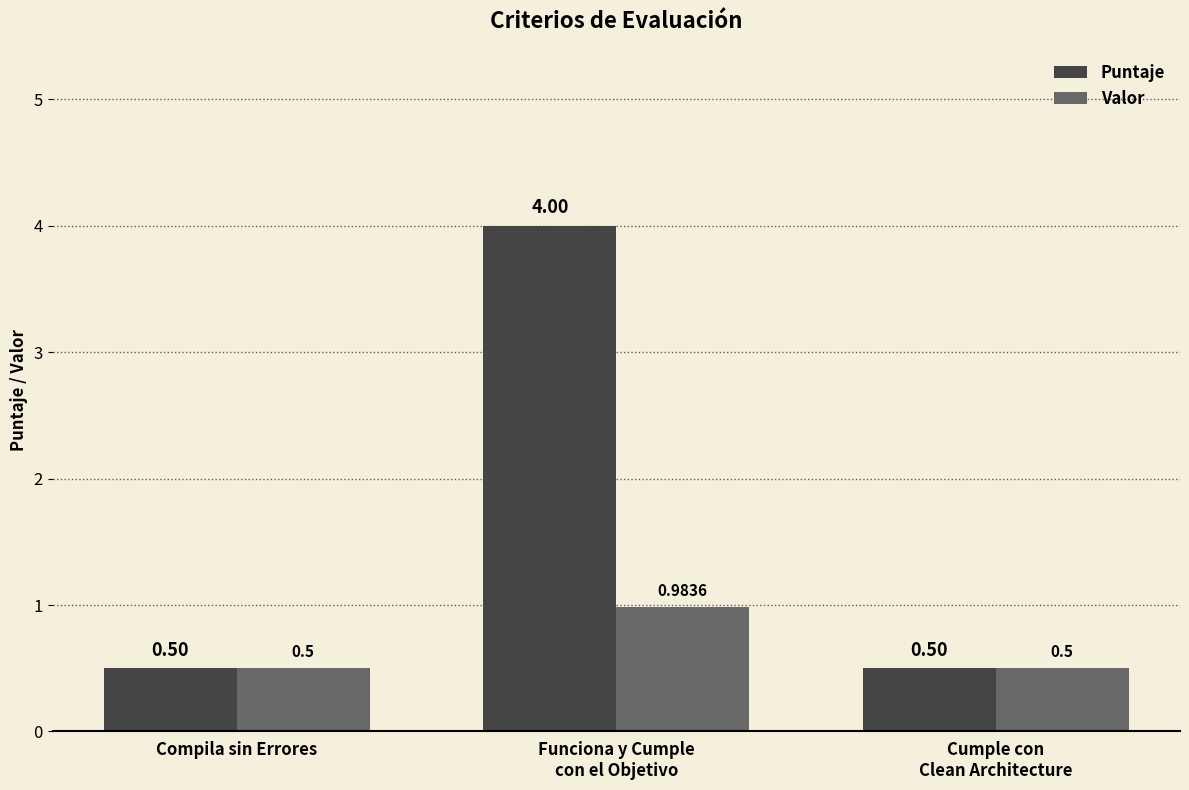

What is the sum of all Valor values?

2.0